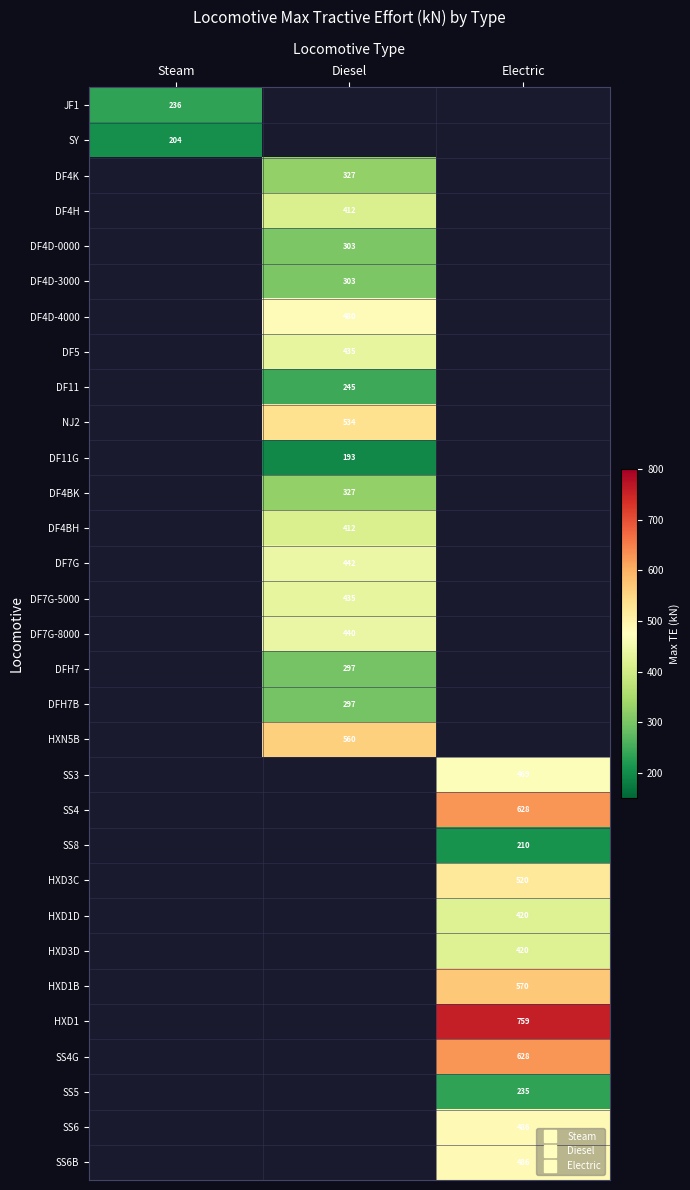

How many series are shown in this chart?

31